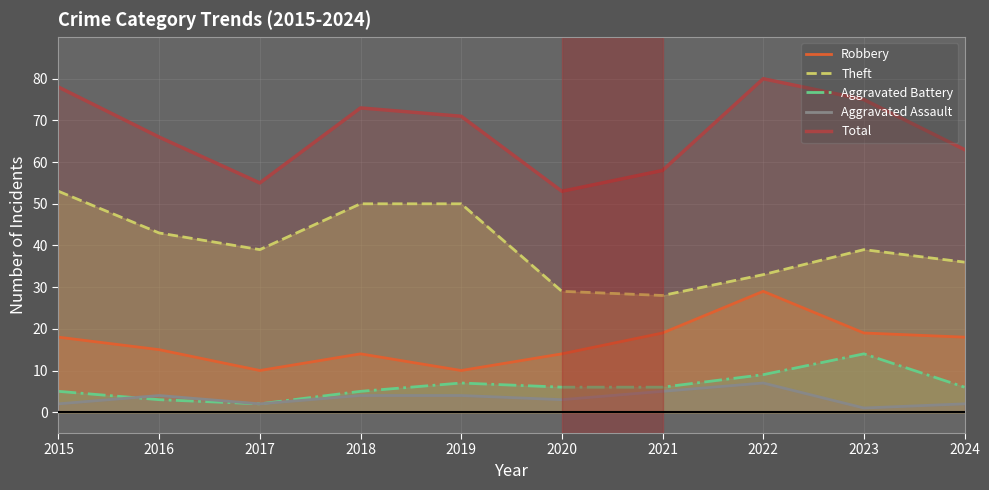

True or false: Aggravated Assault and Aggravated Battery cross at least once.

True